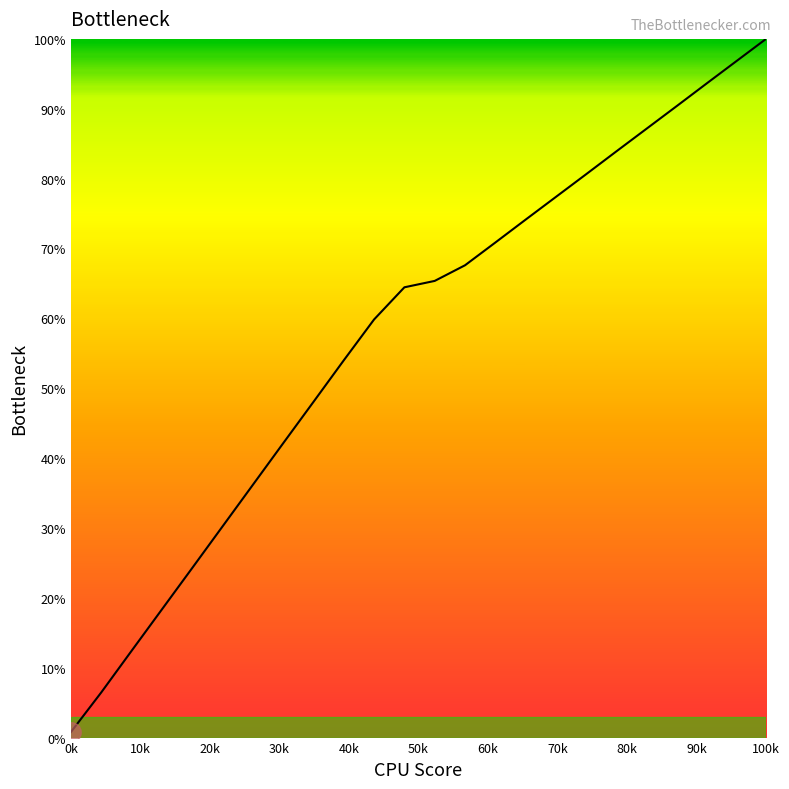

What is the difference between the maximum and minimum values?

99.2